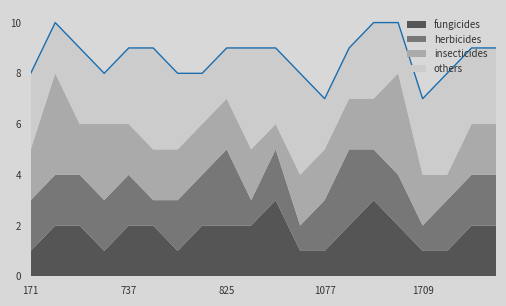

What are all the series names shown in the legend?

fungicides, herbicides, insecticides, others